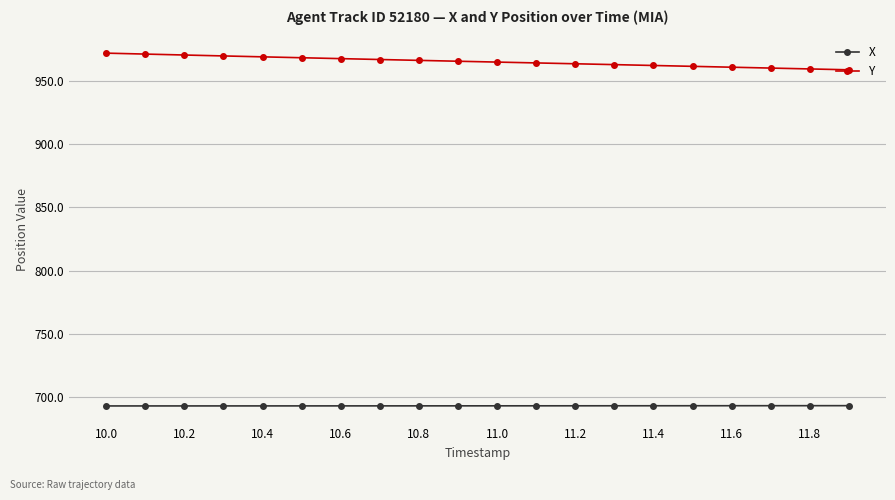

List the series in order of their overall mean, lowest first.

X, Y